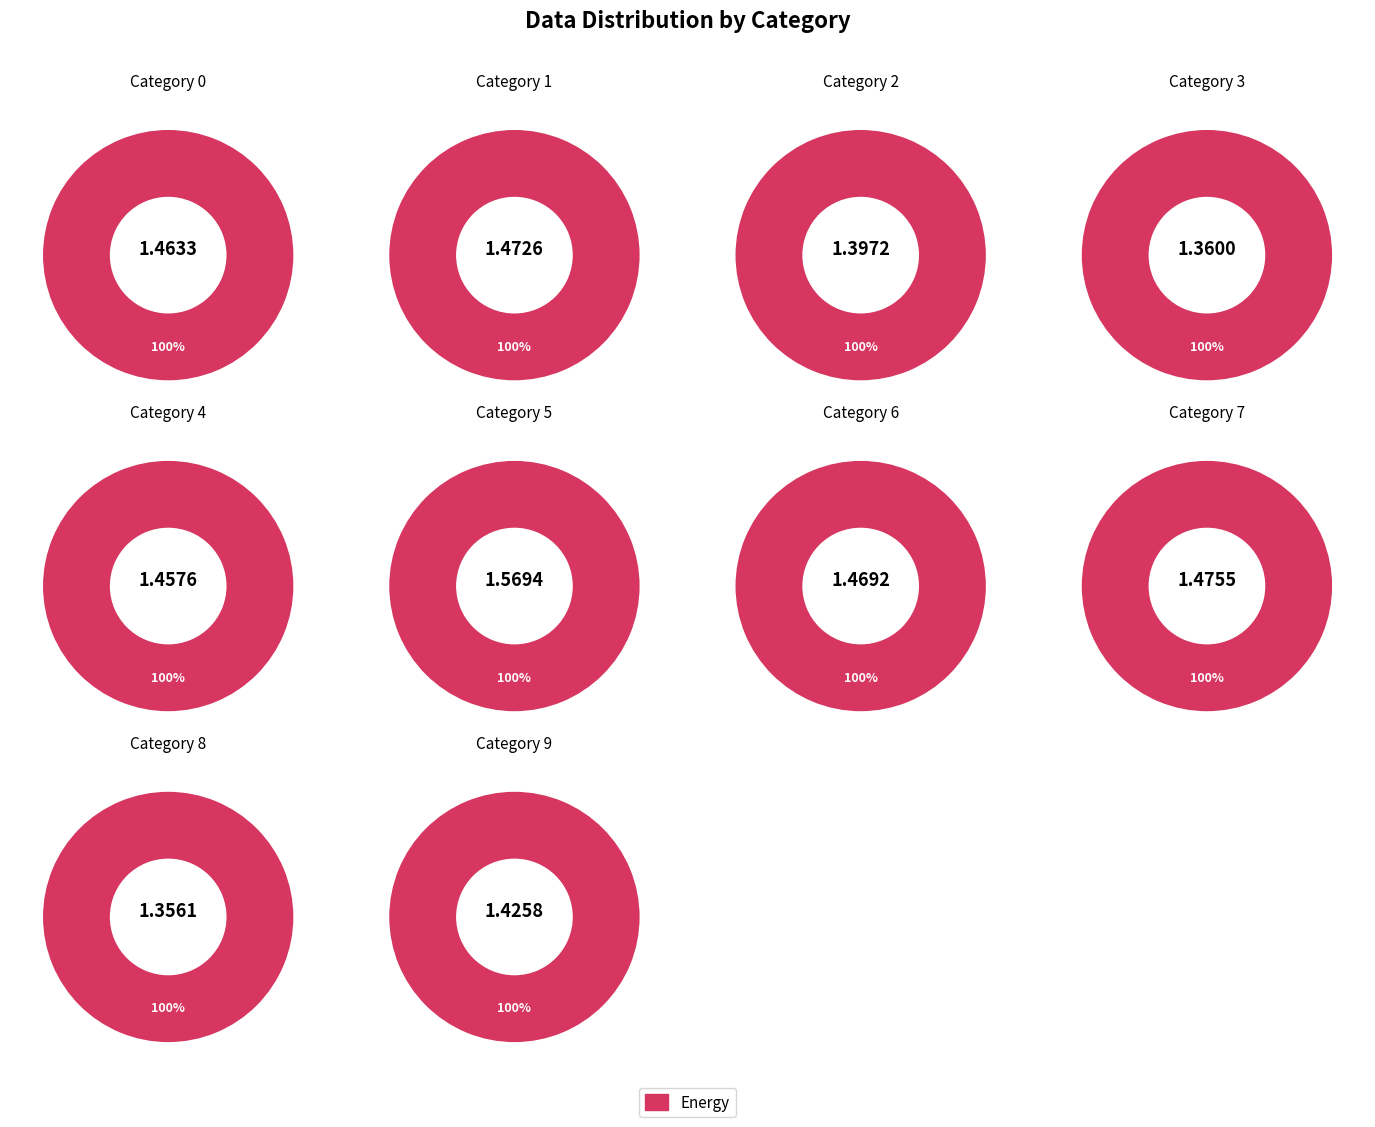

Is it true that 9 is 5% of the pie?

False